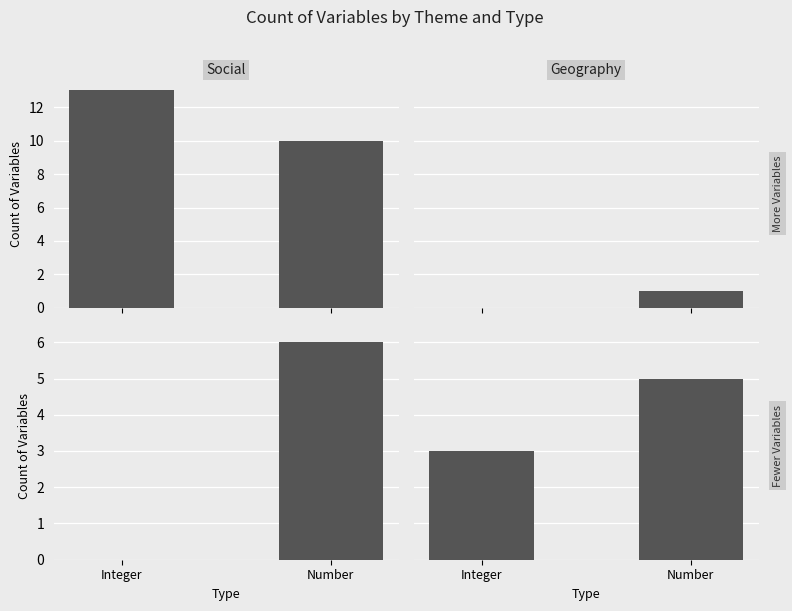

Does the chart contain stacked bars?

No